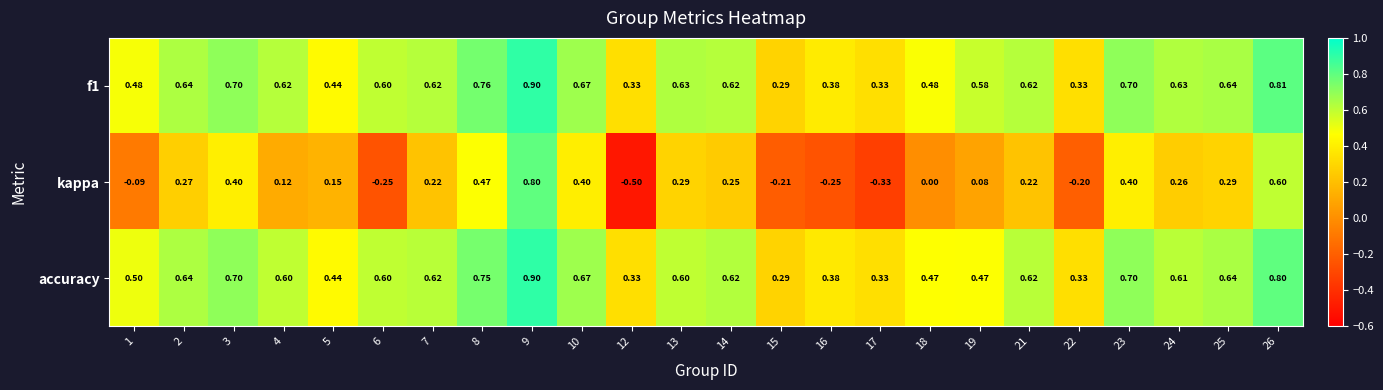

Is the value of accuracy at 24 greater than the value of f1 at 17?

Yes